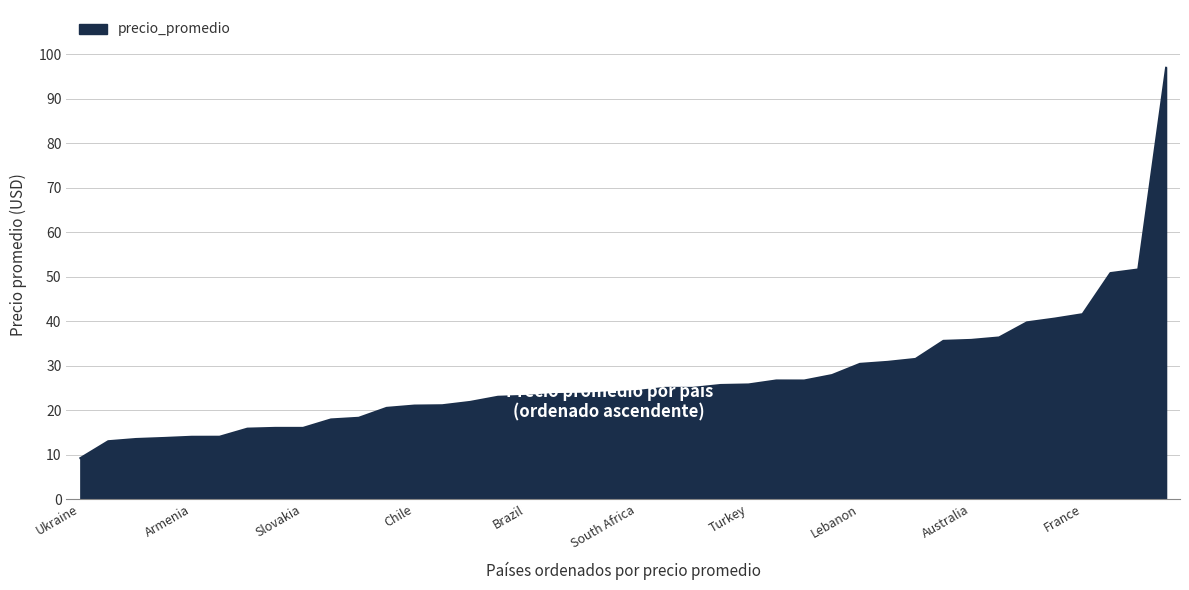

What is the greatest value displayed?

97.0